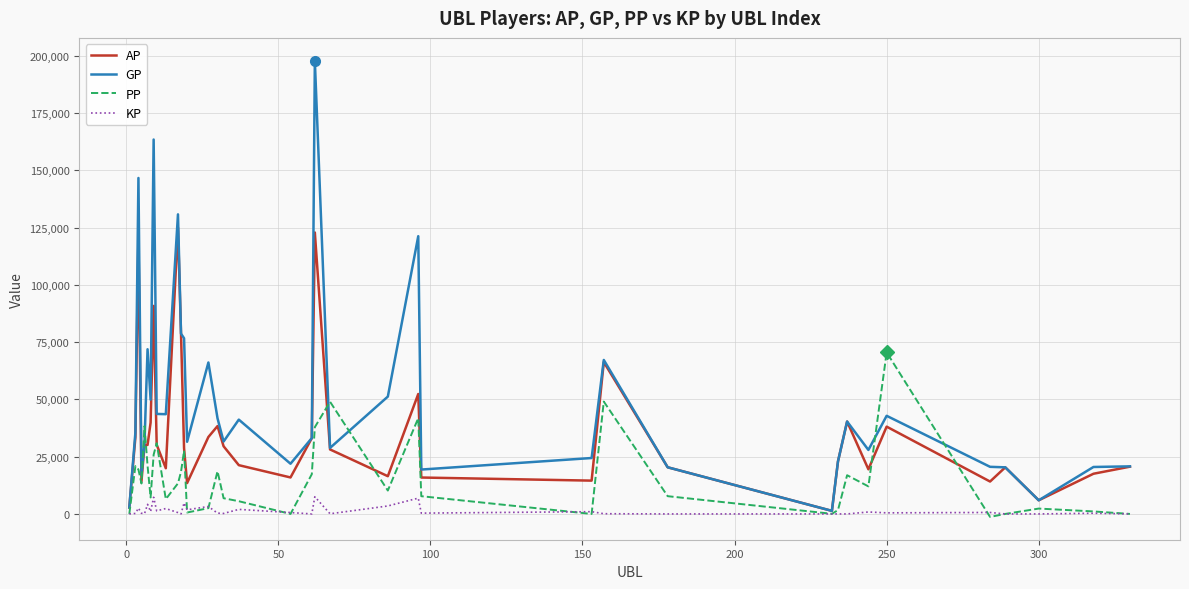

Rank the series by their average value, from highest to lowest.

GP, AP, PP, KP